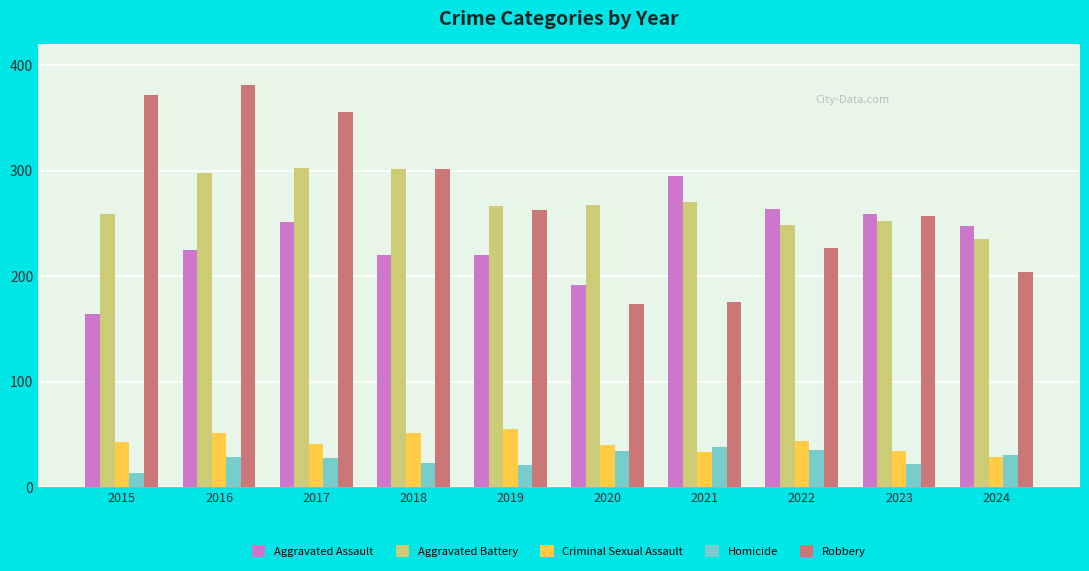

At 2016, list the series in order from largest to smallest.

Robbery, Aggravated Battery, Aggravated Assault, Criminal Sexual Assault, Homicide